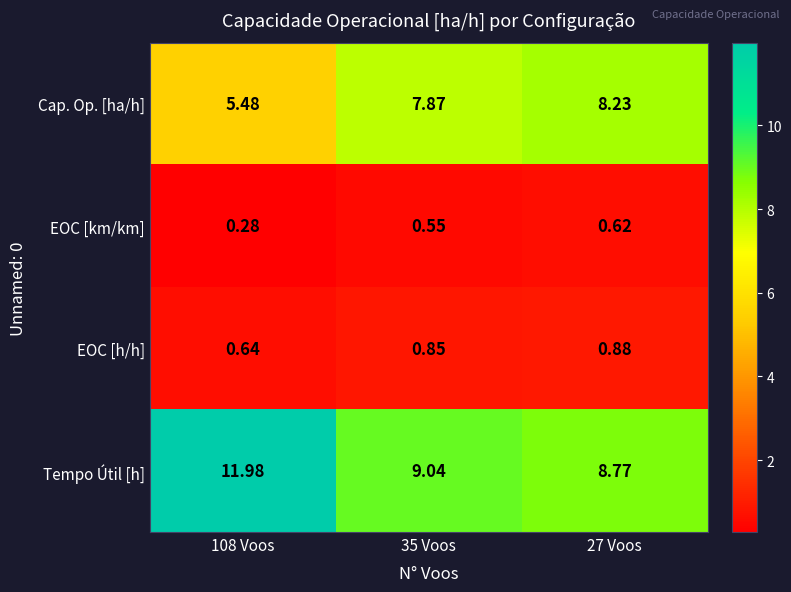

Count the number of categories in the chart.

3